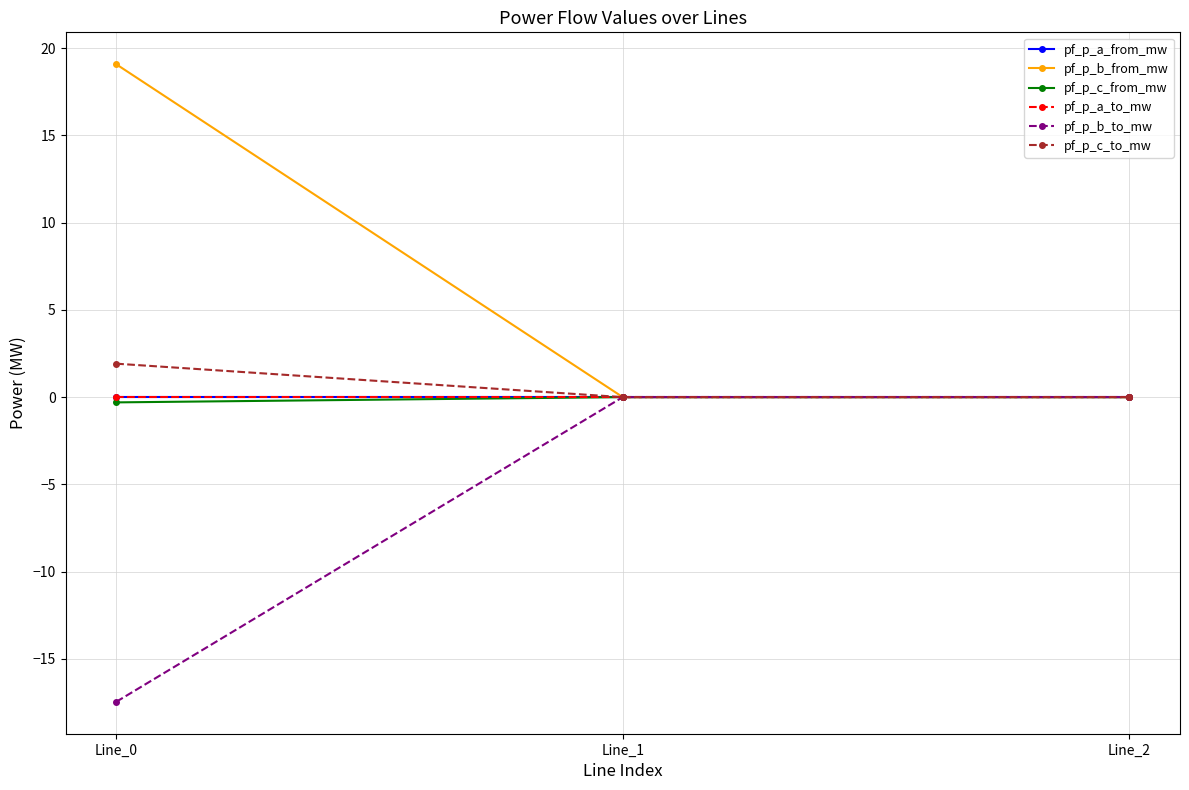

Is this an area chart (filled region under the line)?

No